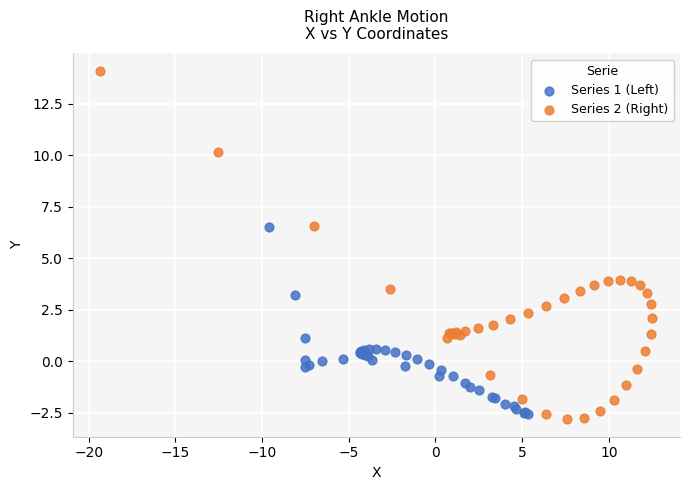

Which series reaches the maximum Y coordinate?

Series 2 (Right)